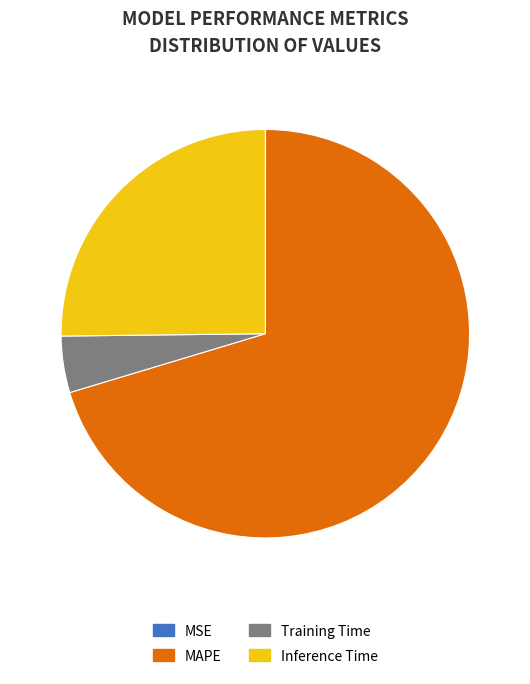

Does MAPE represent more than half of the total?

Yes